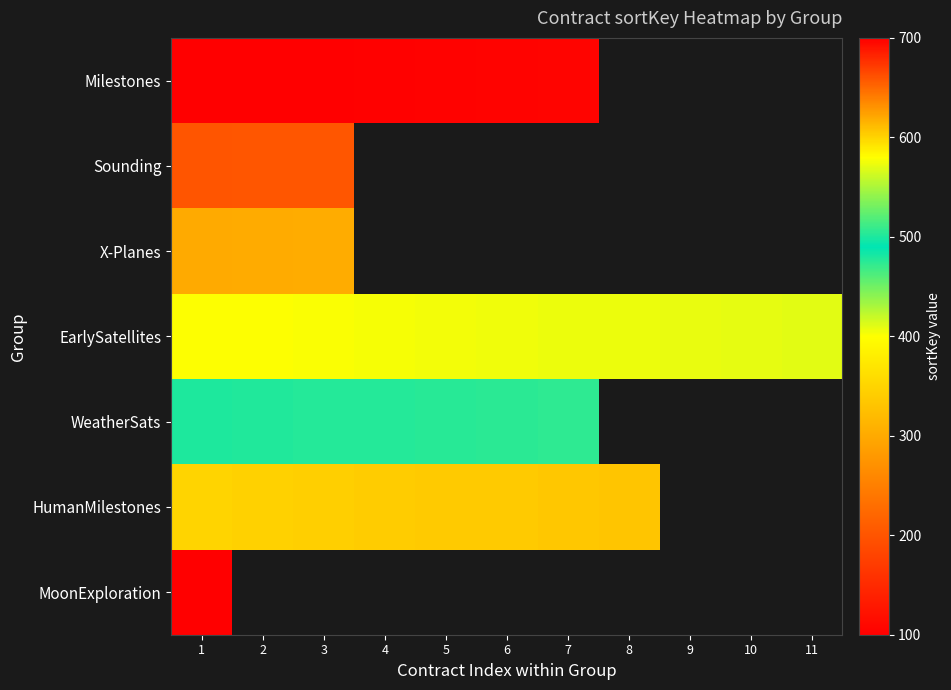

Which series changed the most between 1 and 8?

EarlySatellites